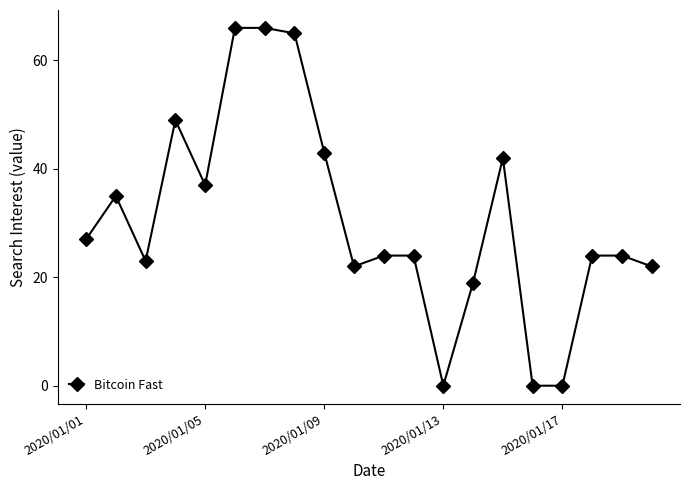

Reading right to left, what are all the values shown in this chart?

22	24	24	0	0	42	19	0	24	24	22	43	65	66	66	37	49	23	35	27